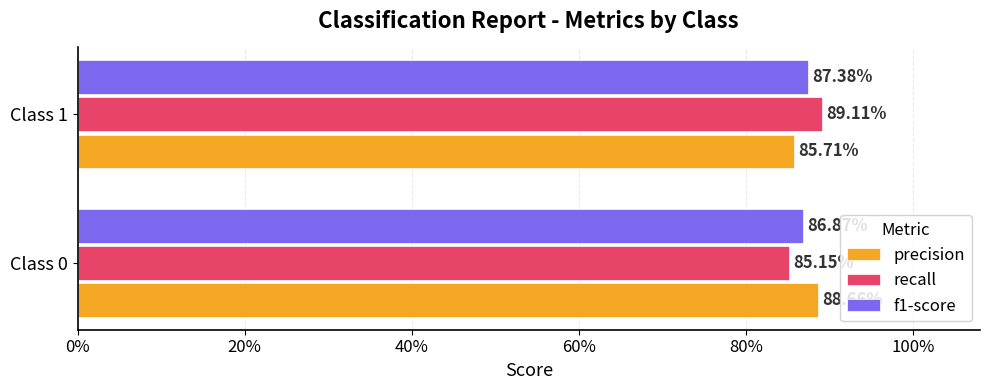

What are all the series names shown in the legend?

precision, recall, f1-score